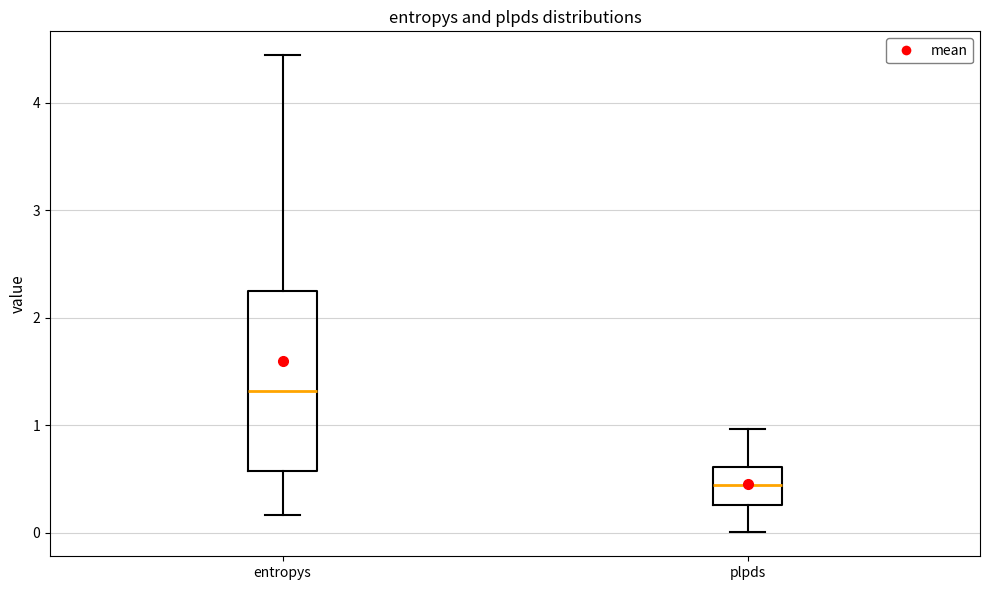

Reading left to right, read every box against the y-axis: the position of its median line, the range the box covers, and the ends of its whiskers. The values are not printed on the chart, so give them approximately, as read against the axis.

entropys: median 1.3, box 0.6 to 2.2, whiskers 0.2 to 4.4
plpds: median 0.4, box 0.3 to 0.6, whiskers 0.0 to 1.0